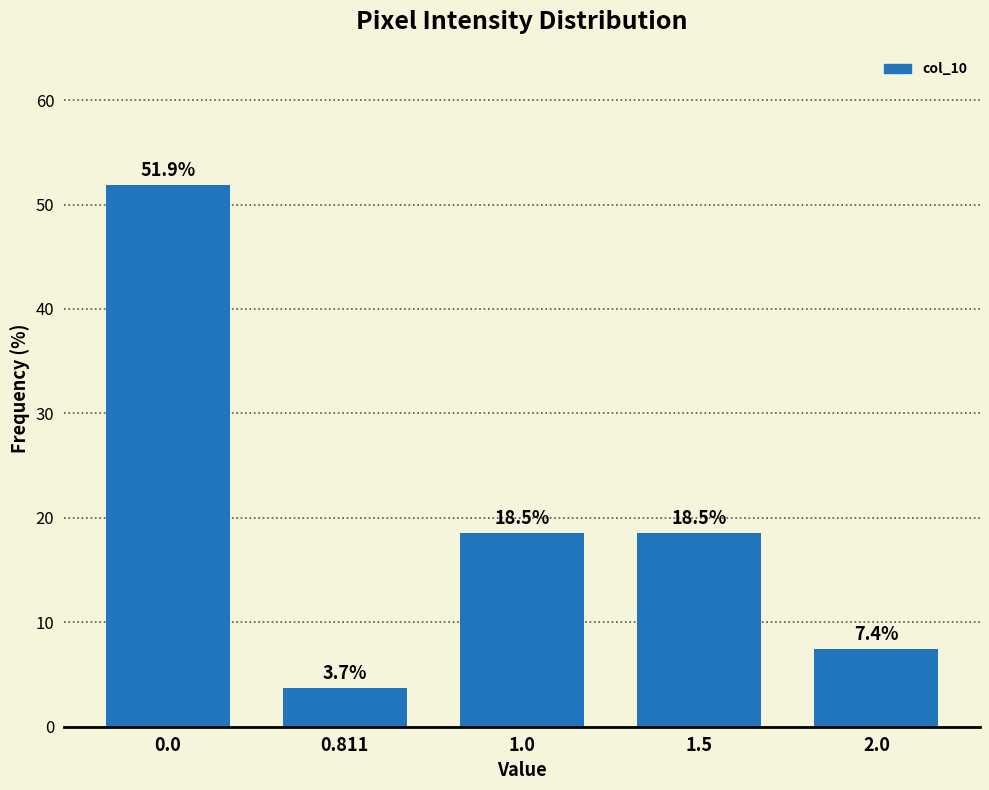

Reading left to right, extract all data points from this chart.

51.9	3.7	18.5	18.5	7.4